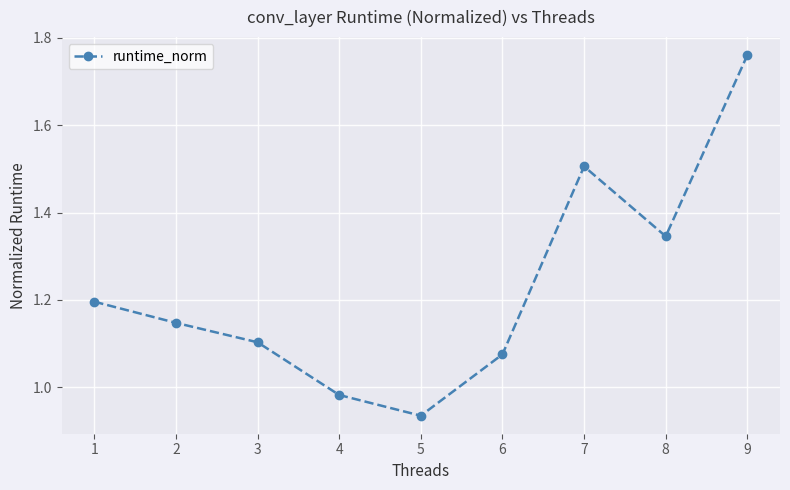

What is the ratio of the value at 5 to the value at 3?

0.8